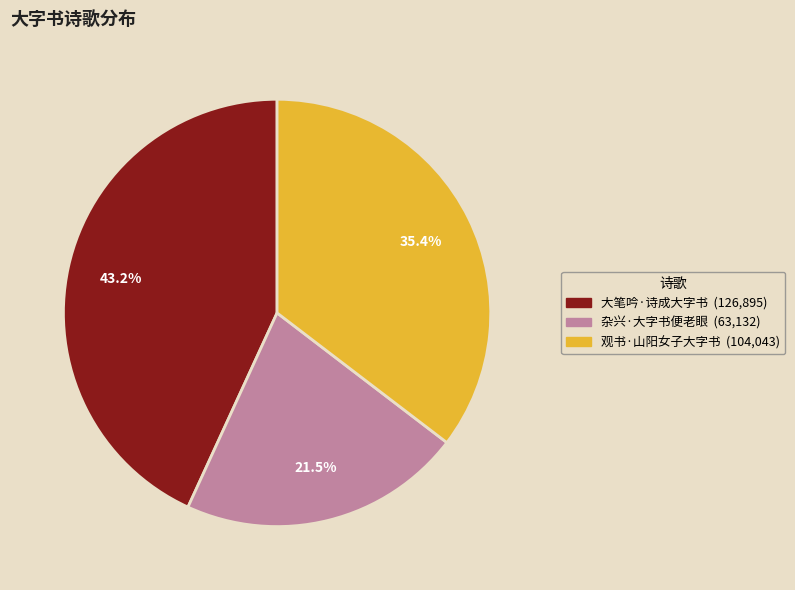

To the nearest percent, what is the combined percentage of 观书·山阳女子大字书 and 大笔吟·诗成大字书?

79%